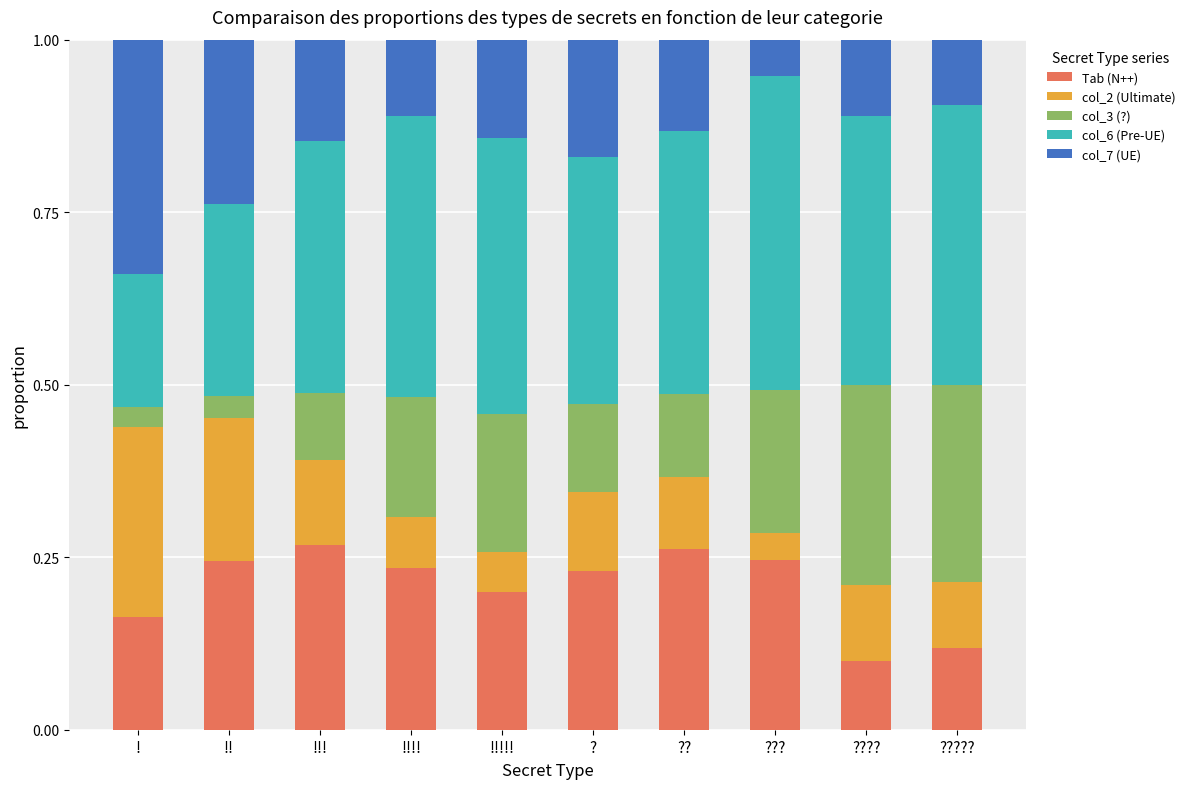

The Tab (N++) series shows 0.2 at ?????. True or false?

False